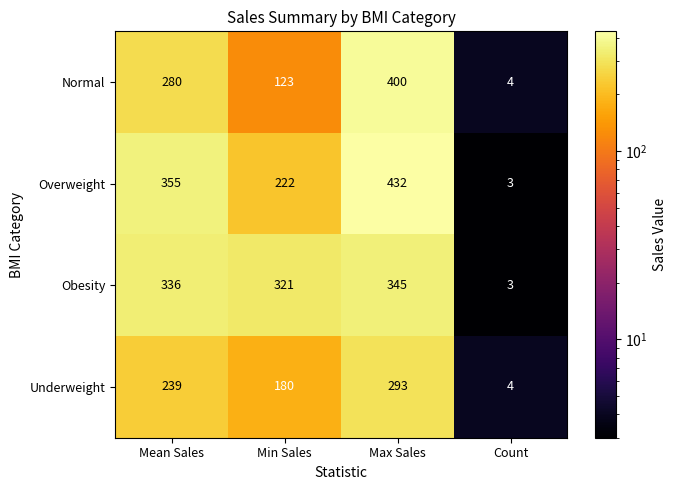

Which series has the widest spread of values?

Overweight